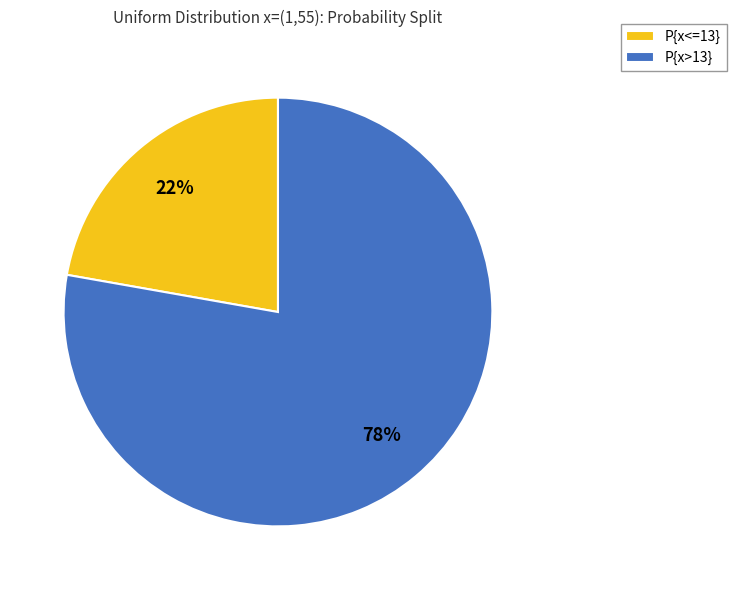

True or false: P{x<=13} accounts for 34% of the total.

False